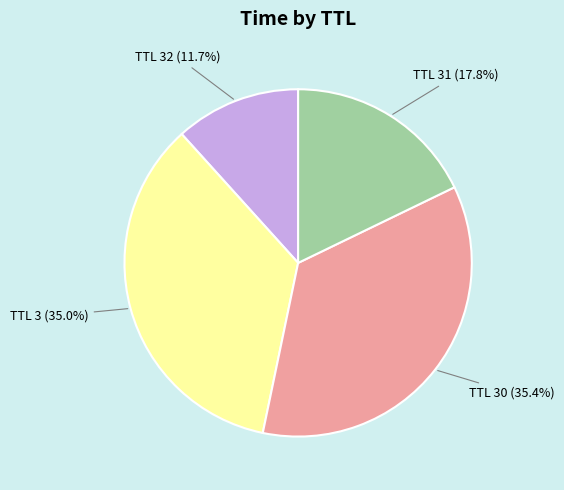

Does any single category account for the majority?

No